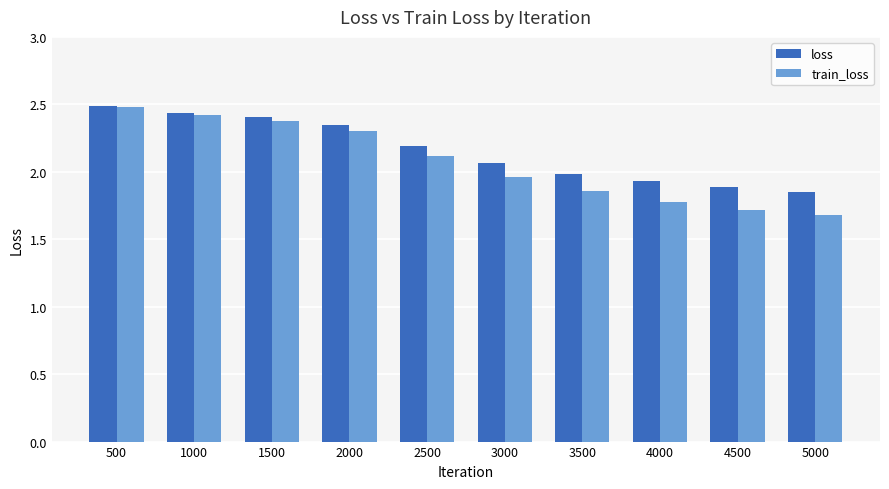

Which series has the largest range (max minus min)?

train_loss